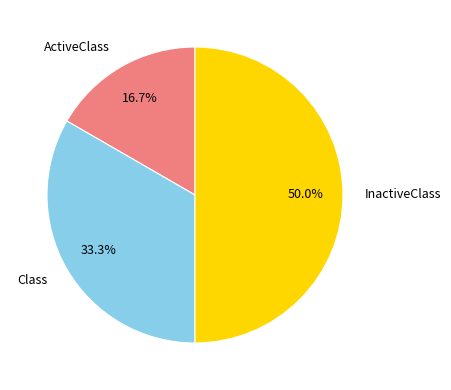

Is the sum of InactiveClass and ActiveClass greater than half?

Yes